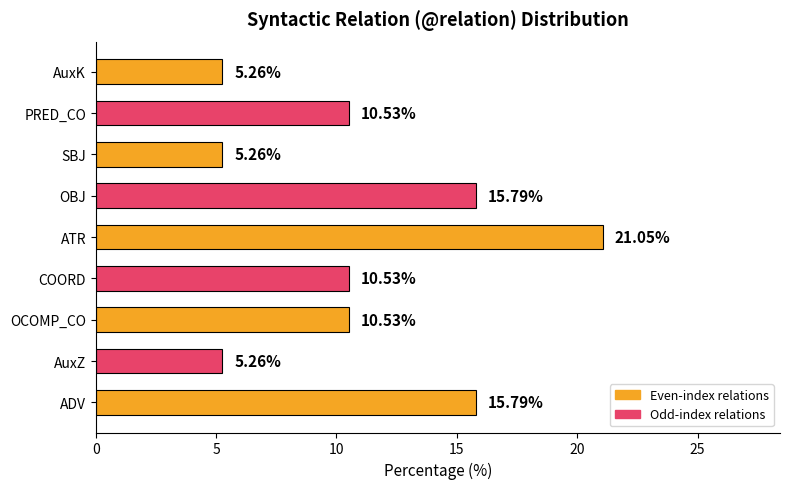

What is the average value?

11.1